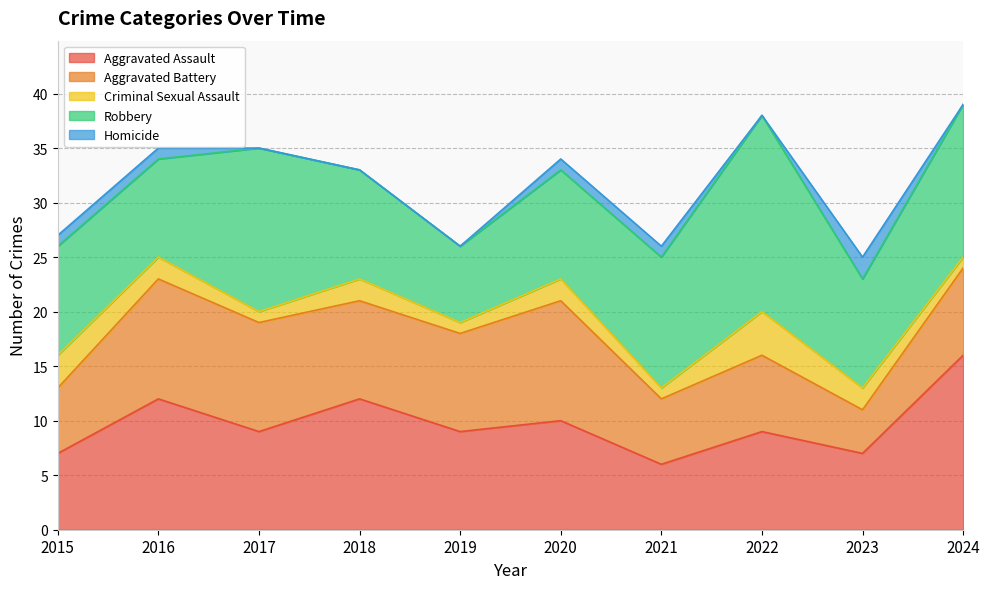

List the series in order of their peak value, lowest first.

Homicide, Criminal Sexual Assault, Aggravated Battery, Aggravated Assault, Robbery